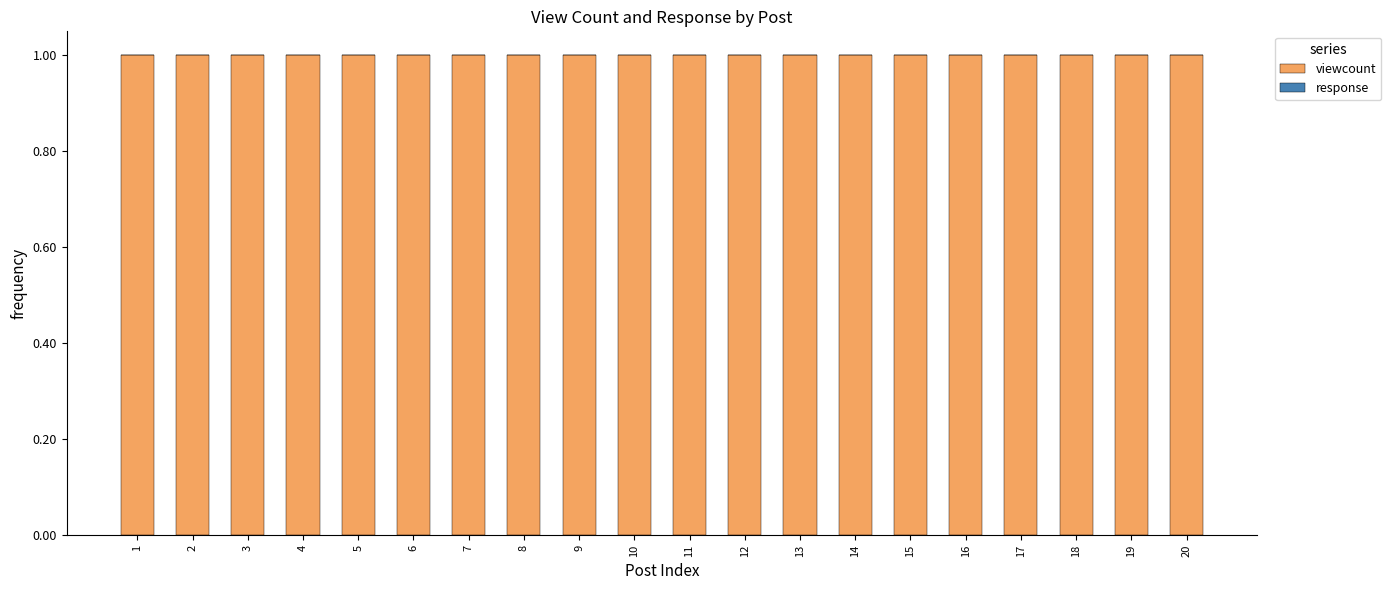

At which label does viewcount reach its peak?

1